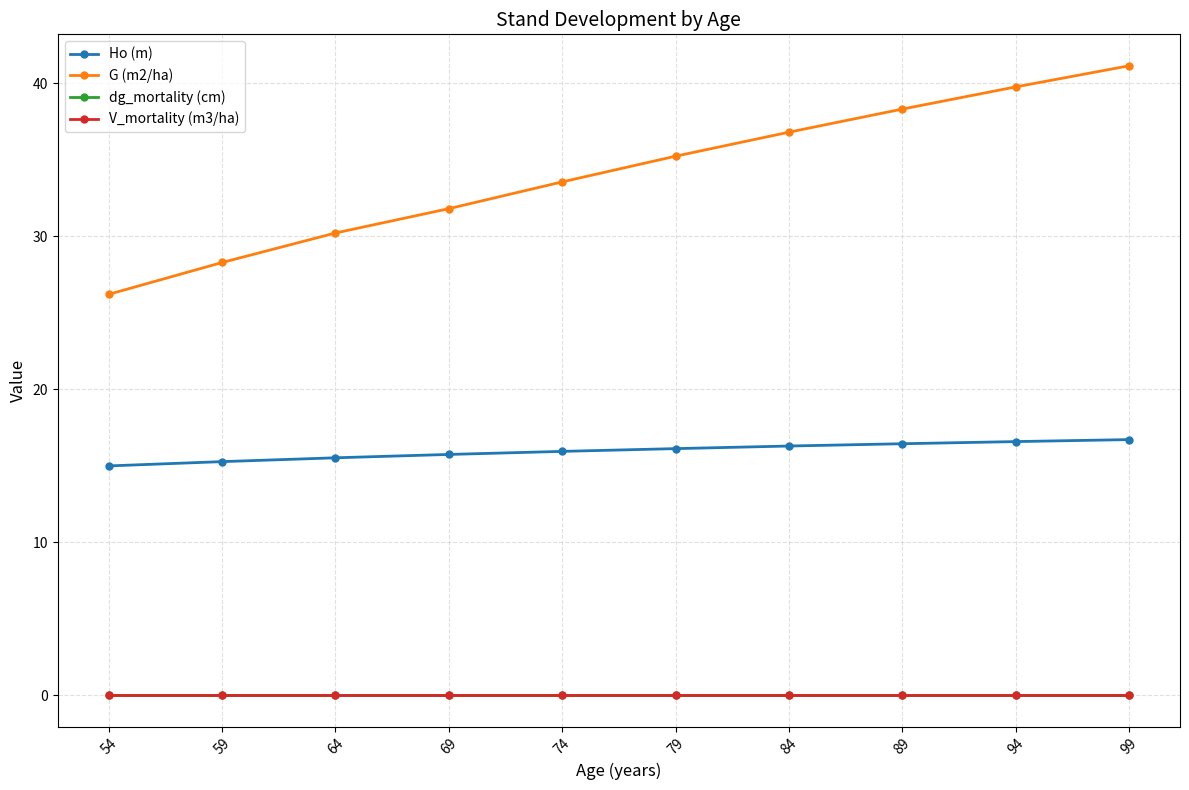

What is the average value of the Ho (m) series?

16.0